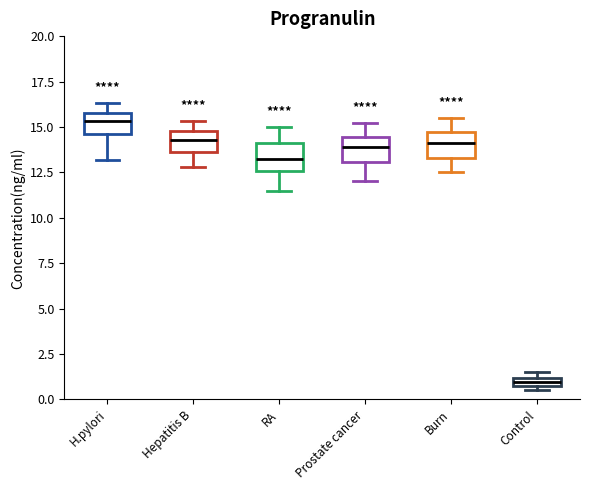

Where does the median line of the box for RA sit on the y-axis? The values are not printed on the chart, so give them approximately, as read against the axis.

13.5